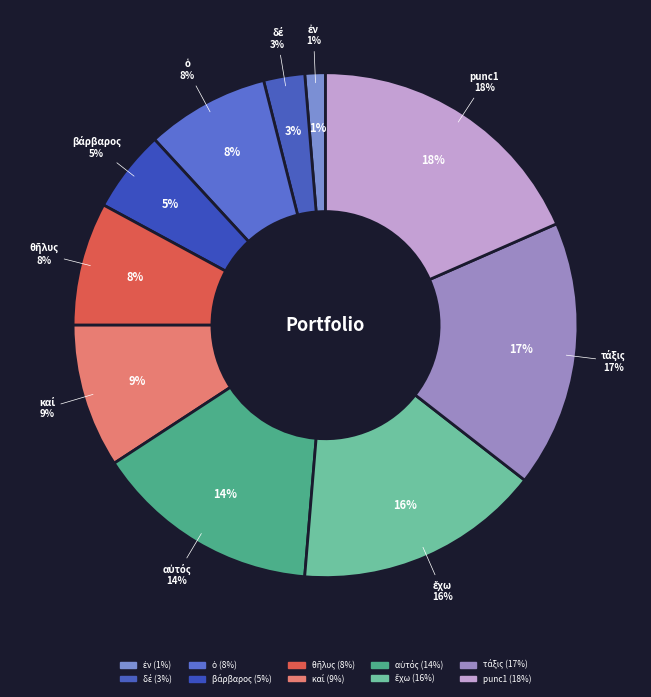

How many segments does this pie chart have?

10